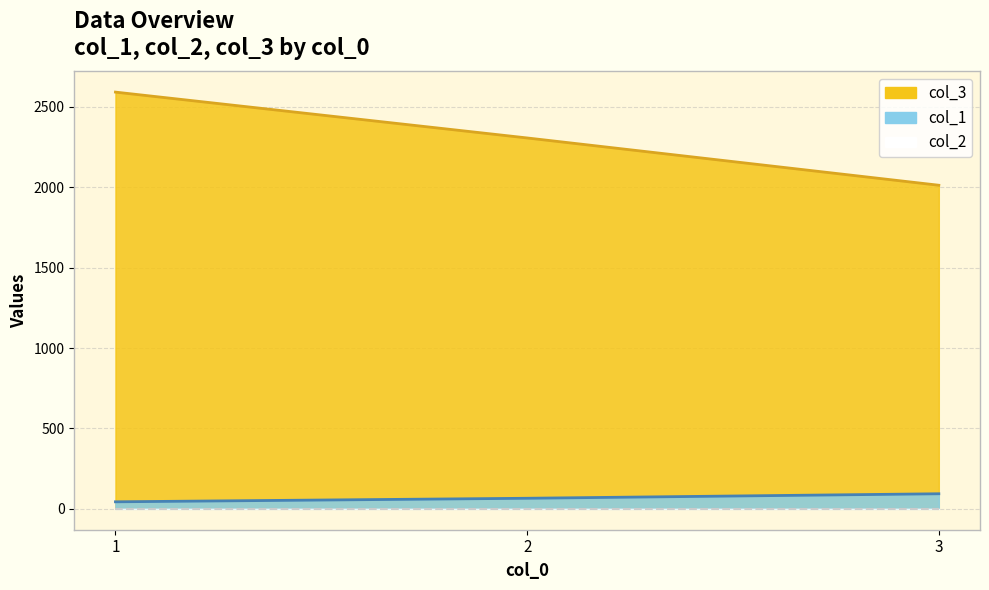

Where does the col_3 series first go above 2306?

1